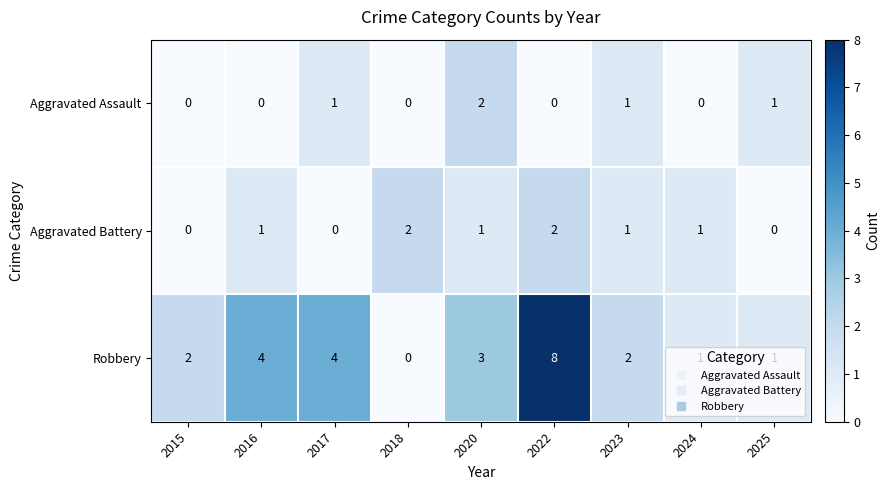

What is the difference between the maximum and minimum values in the Robbery series?

8